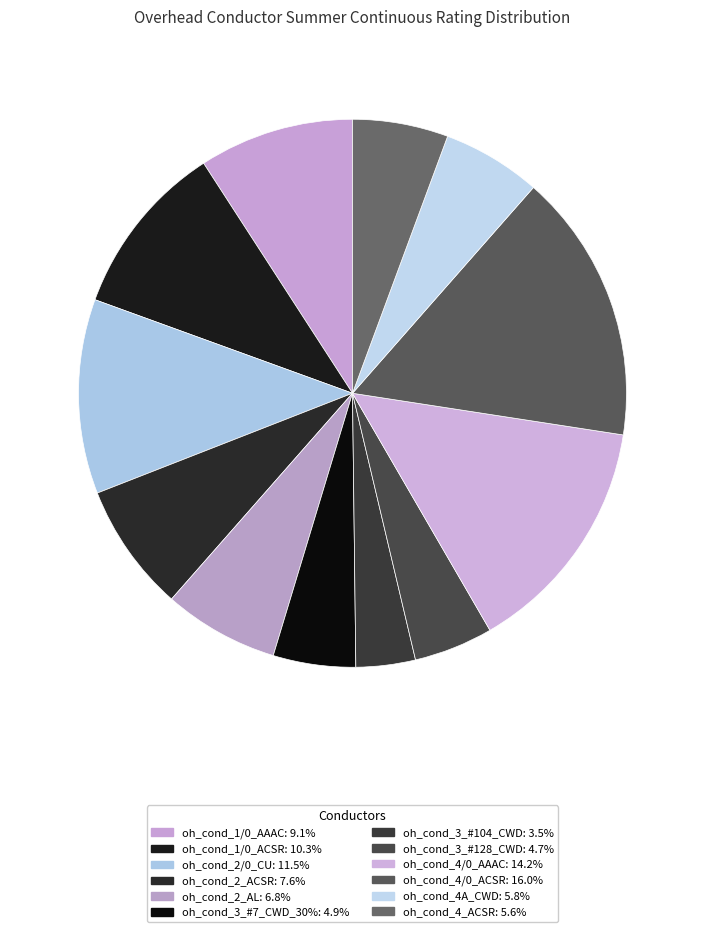

Do oh_cond_1/0_AAAC and oh_cond_3_#7_CWD_30% together represent more than half of the pie?

No